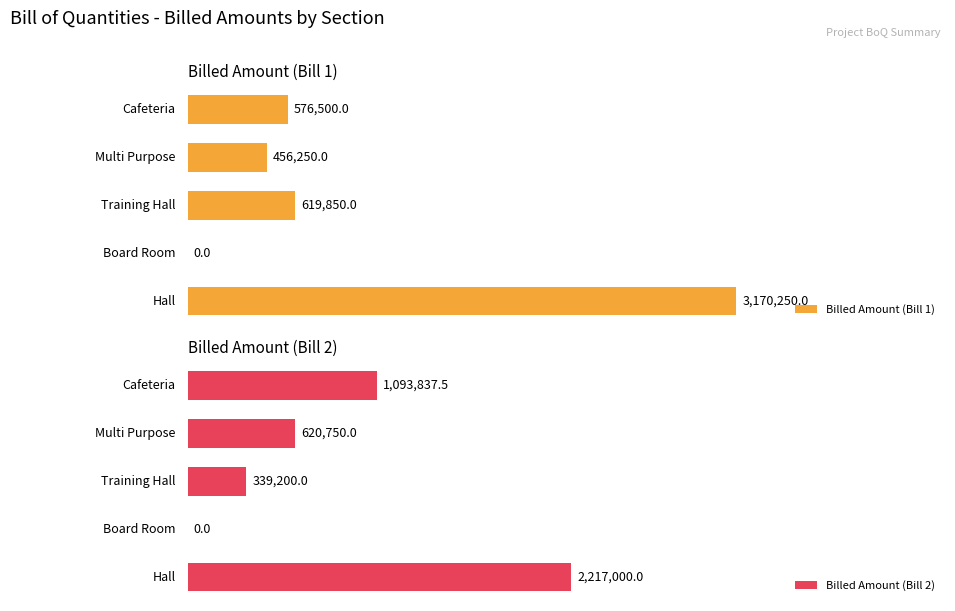

At which category is the sum across all series the highest?

4